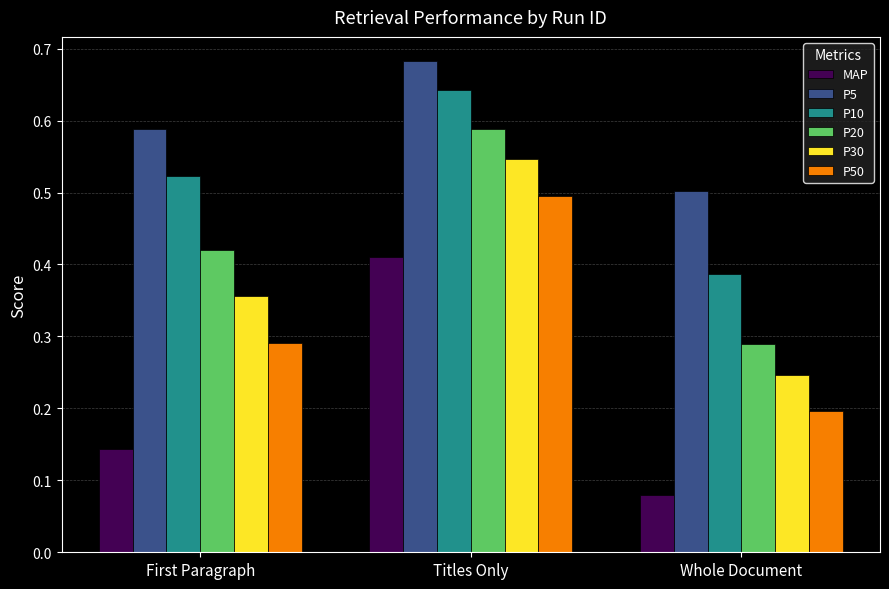

How many distinct data groups are displayed?

6